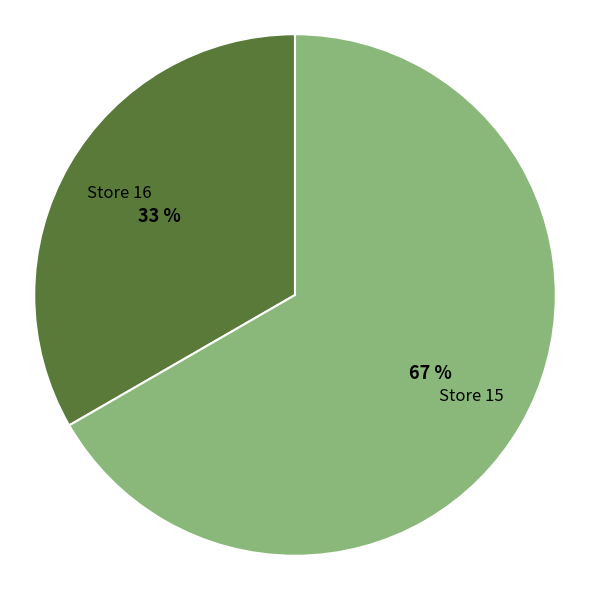

Which category has the smallest portion of the pie?

Store 16